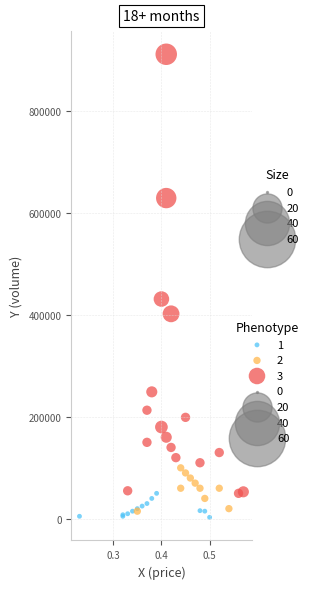

Which series contains the highest Y value?

3